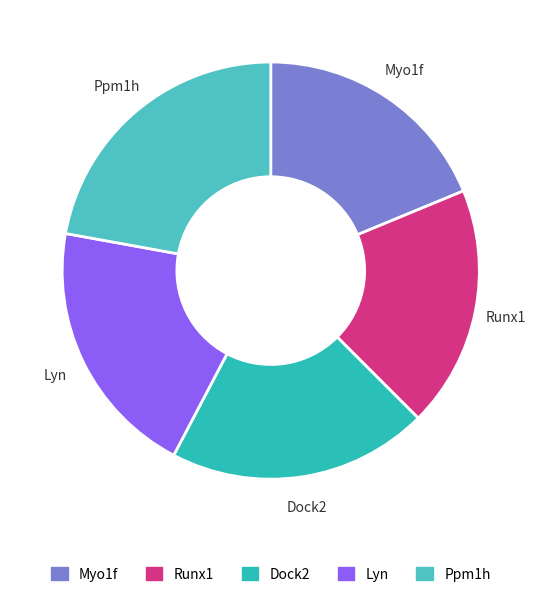

Is there any slice that represents more than half of the pie?

No